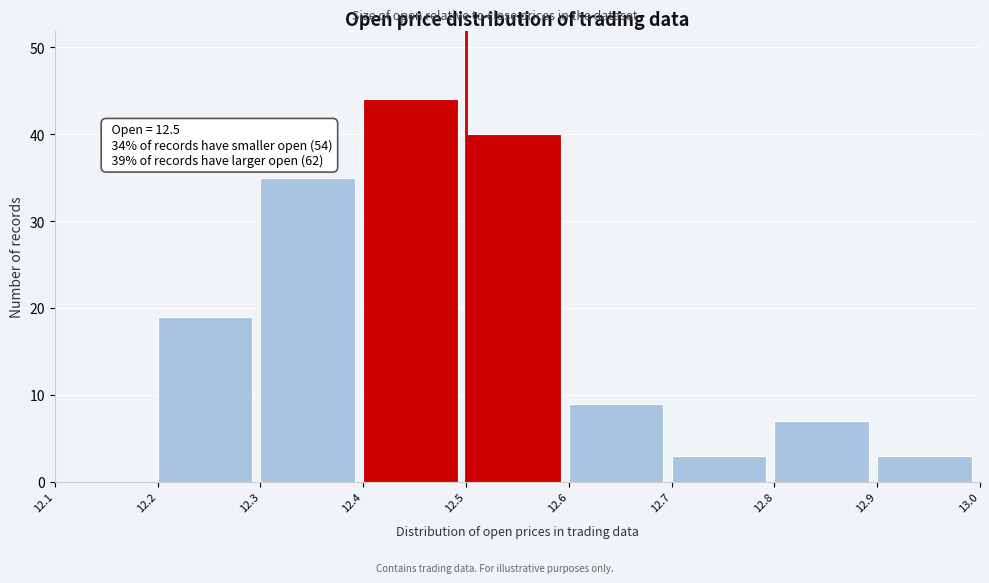

Over which range of the x-axis is the bar tallest?

12.4 to 12.5